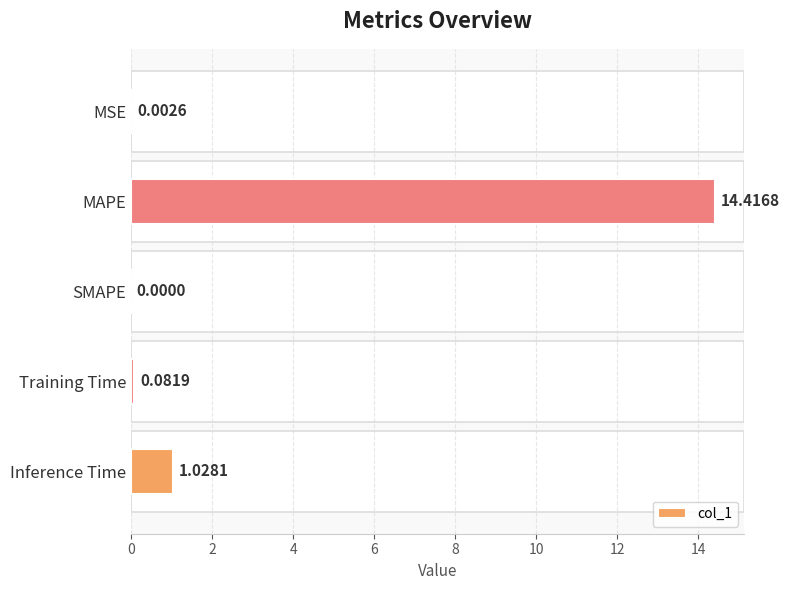

At which label is the value closest to 7?

Inference Time